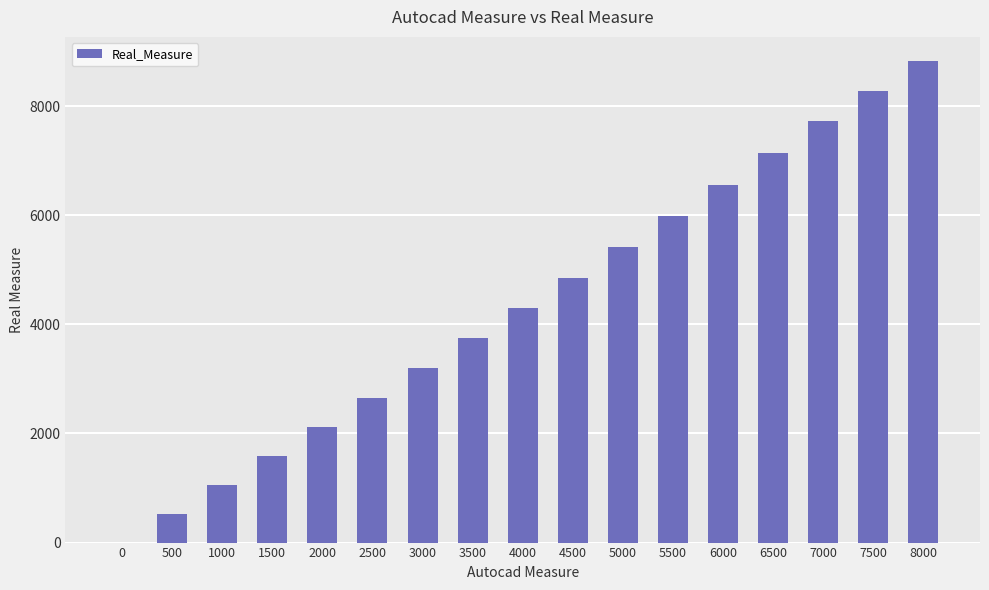

The value at 500 is 525. True or false?

True